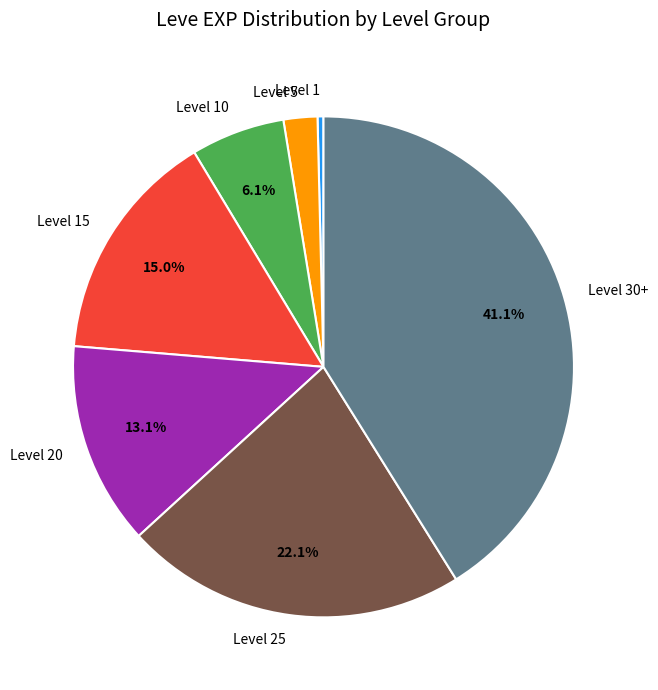

Which category has the smallest portion of the pie?

Level 1